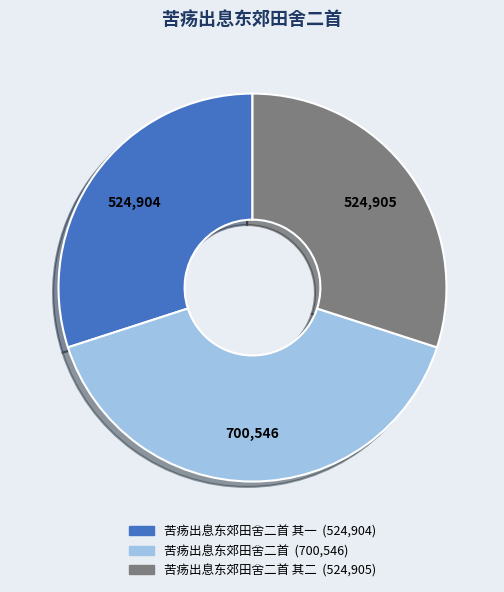

Is there a majority slice in this chart?

No